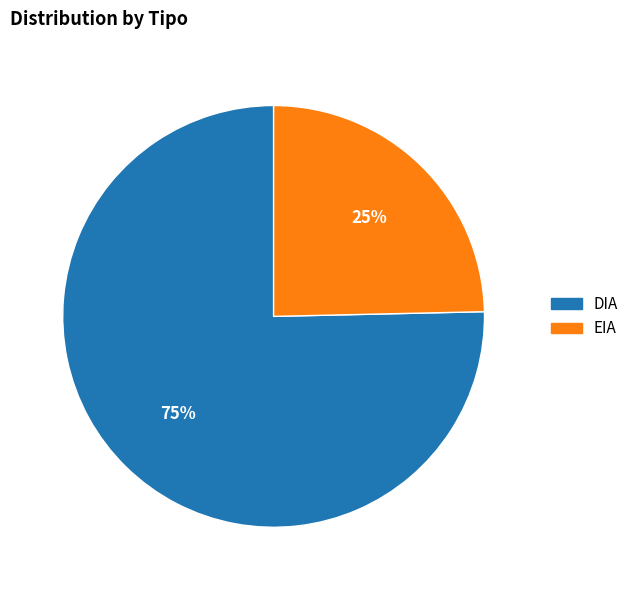

Approximately how many times larger is the value at EIA compared to DIA?

0.3